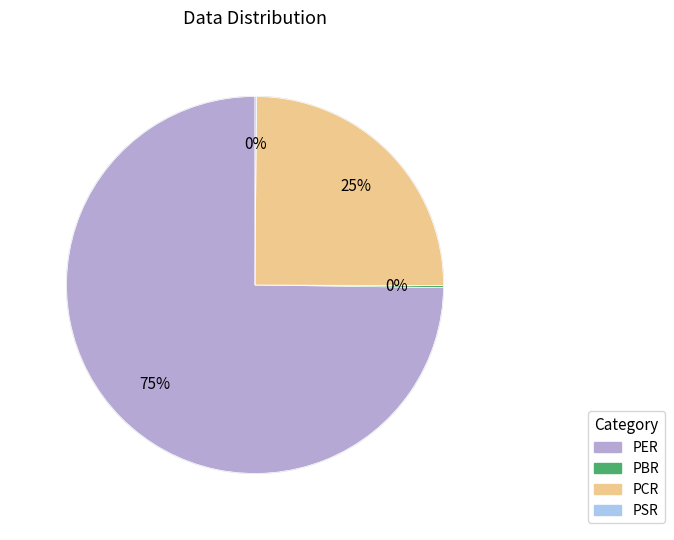

Is there any slice that represents more than half of the pie?

Yes